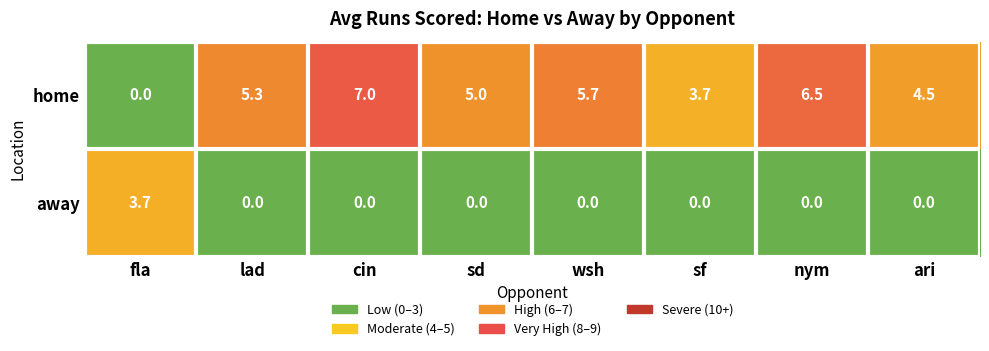

At which category does the chart reach its peak across all series?

cin